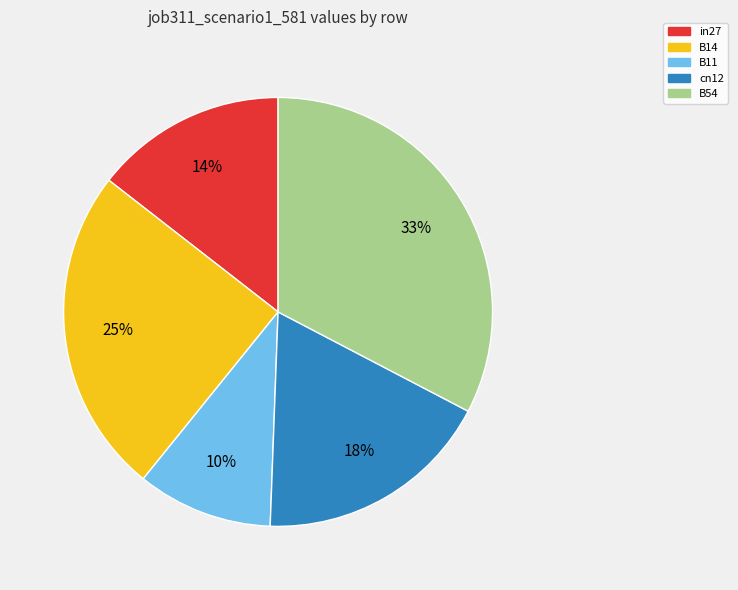

The B14 slice represents 25% of the pie. True or false?

True